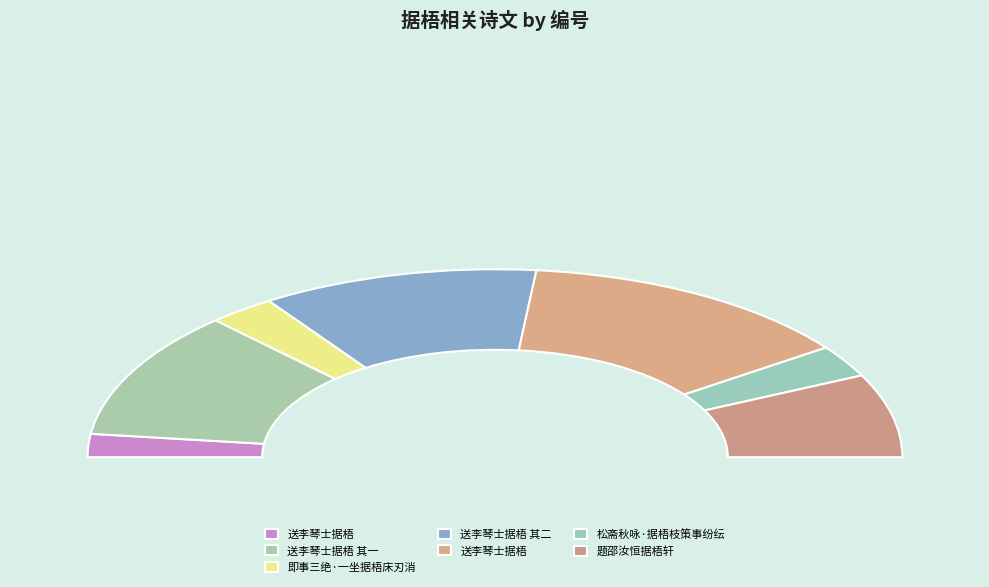

How many slices are in this pie chart?

7